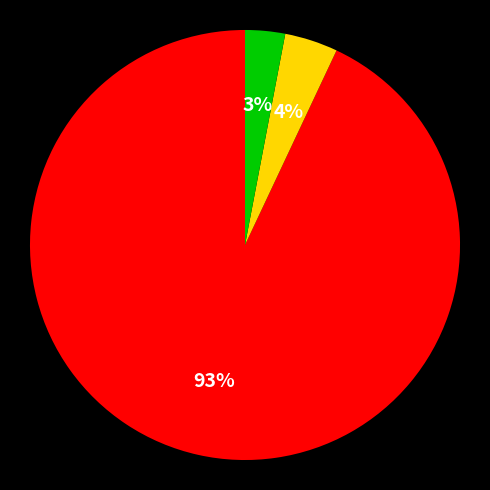

To the nearest percent, what is the average slice percentage?

33%